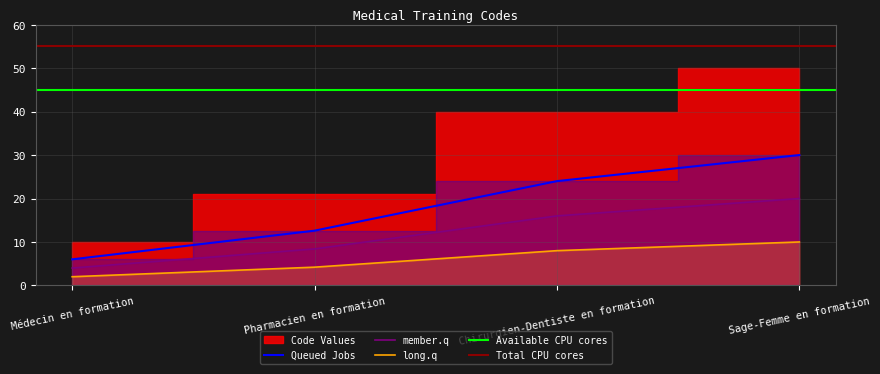

What is the average value?

12.1